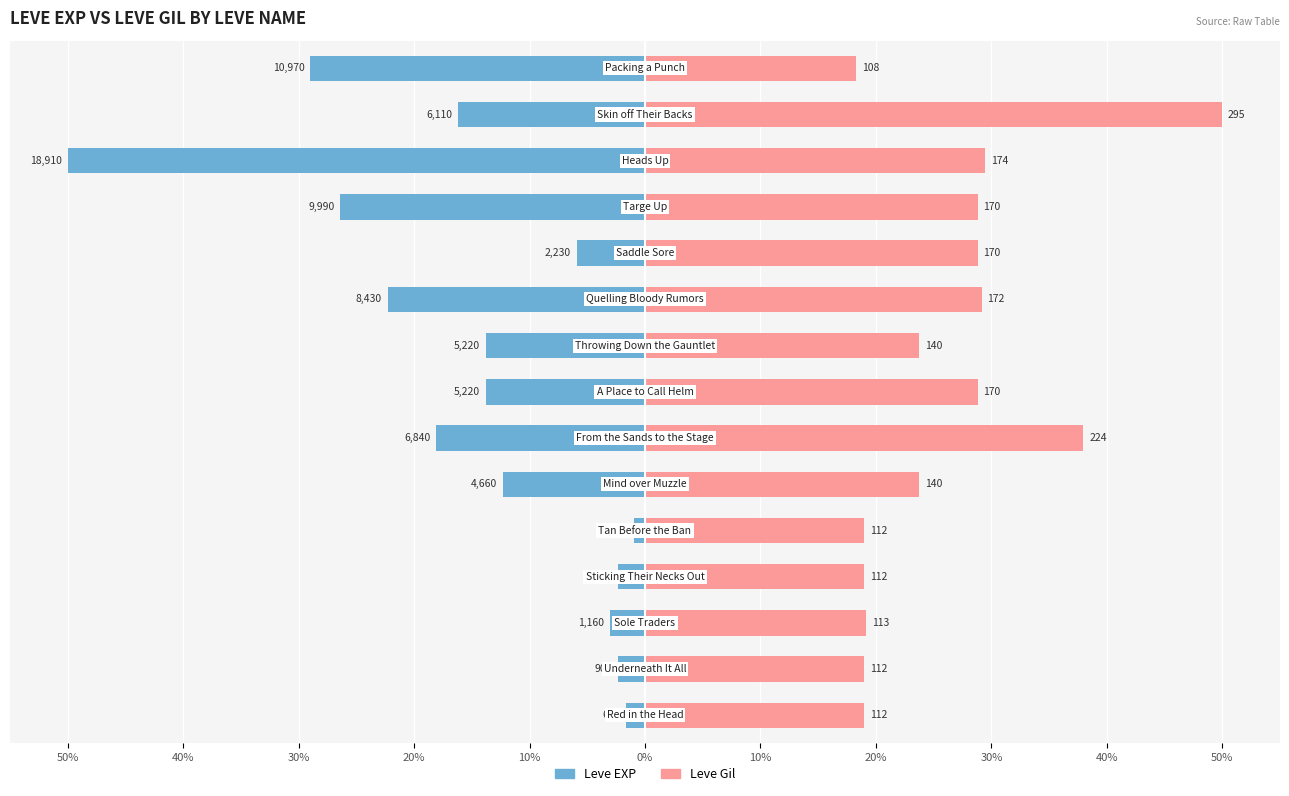

What is the value of the Leve EXP bar at the 13th from the left?

-50.0